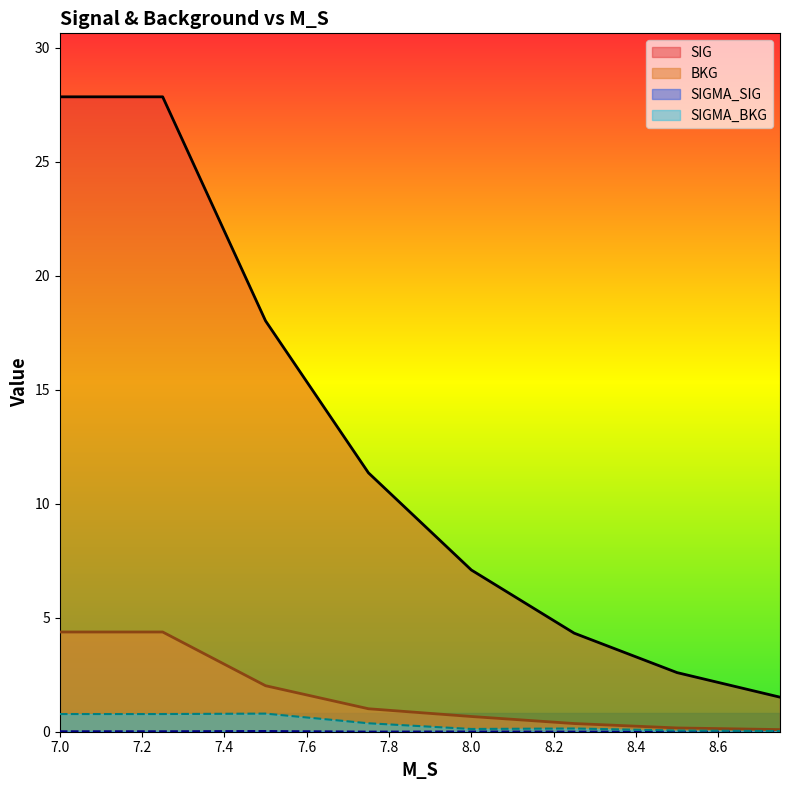

Where does the BKG series first go above 1?

7.0